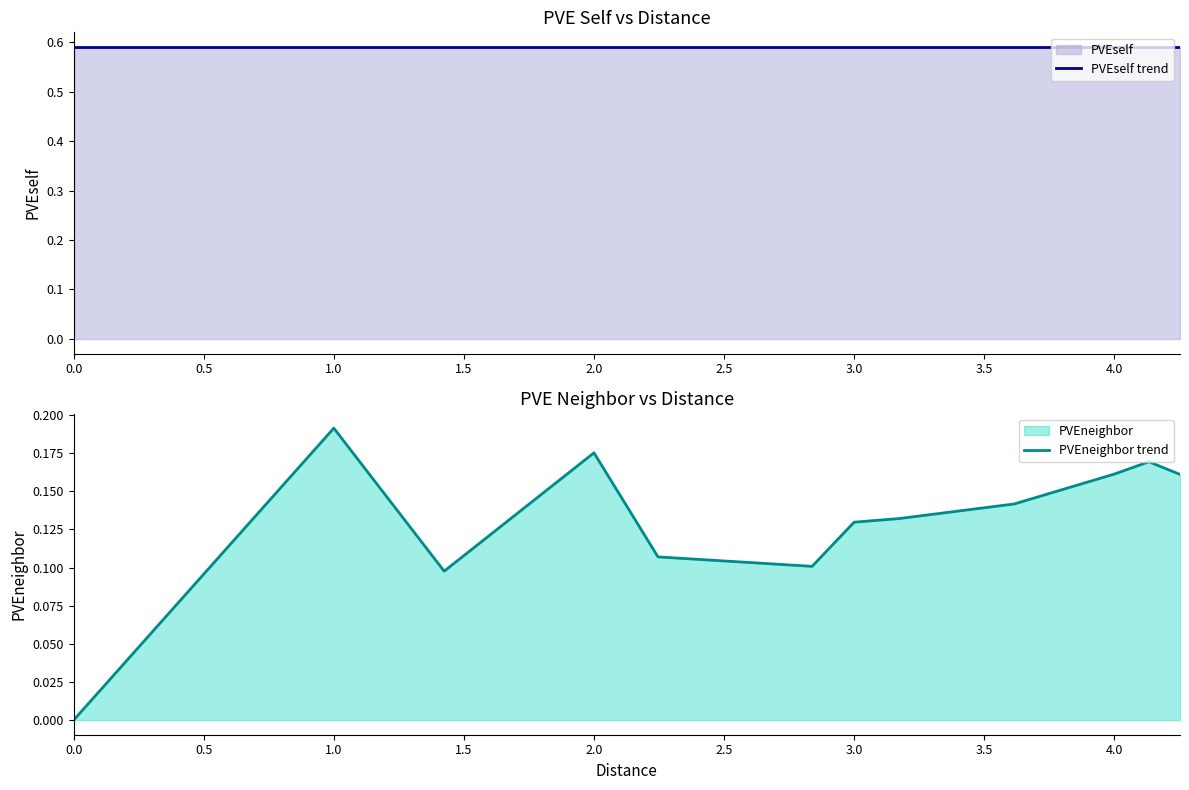

What is the greatest value displayed?

0.6